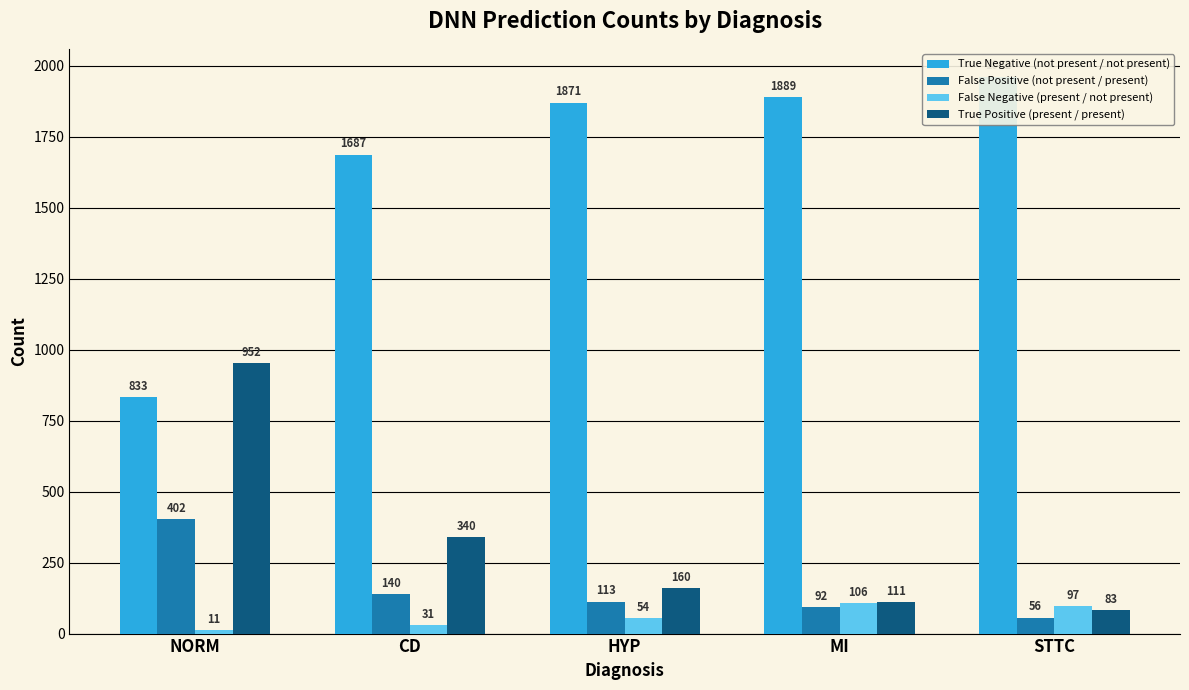

Which category has the highest value across all series?

STTC